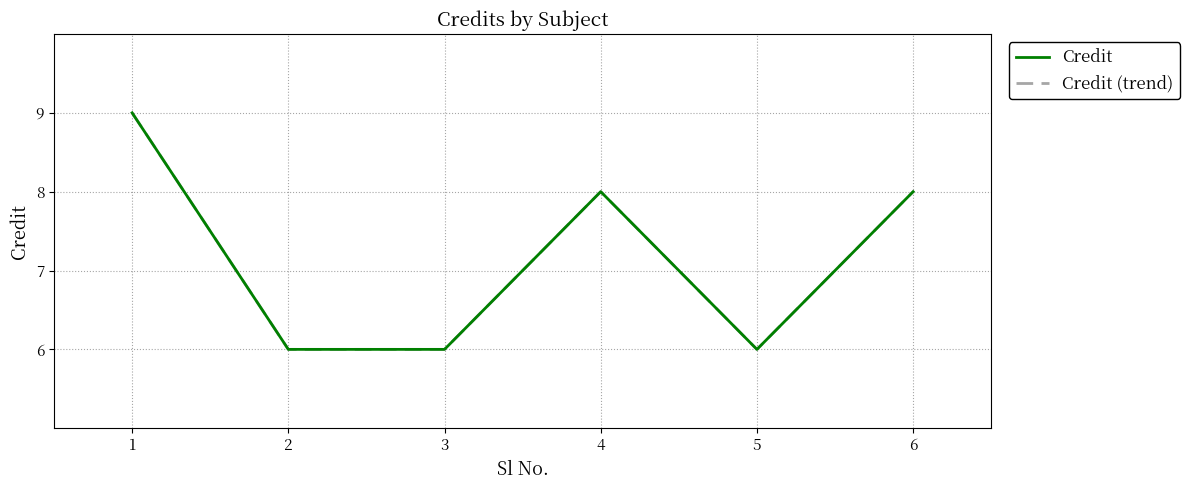

Does the chart display data point markers on the line(s)?

No